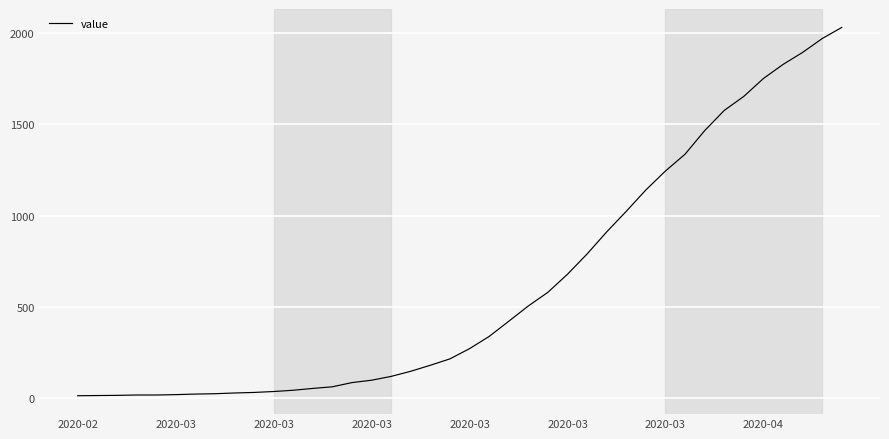

What is the smallest value displayed?

13